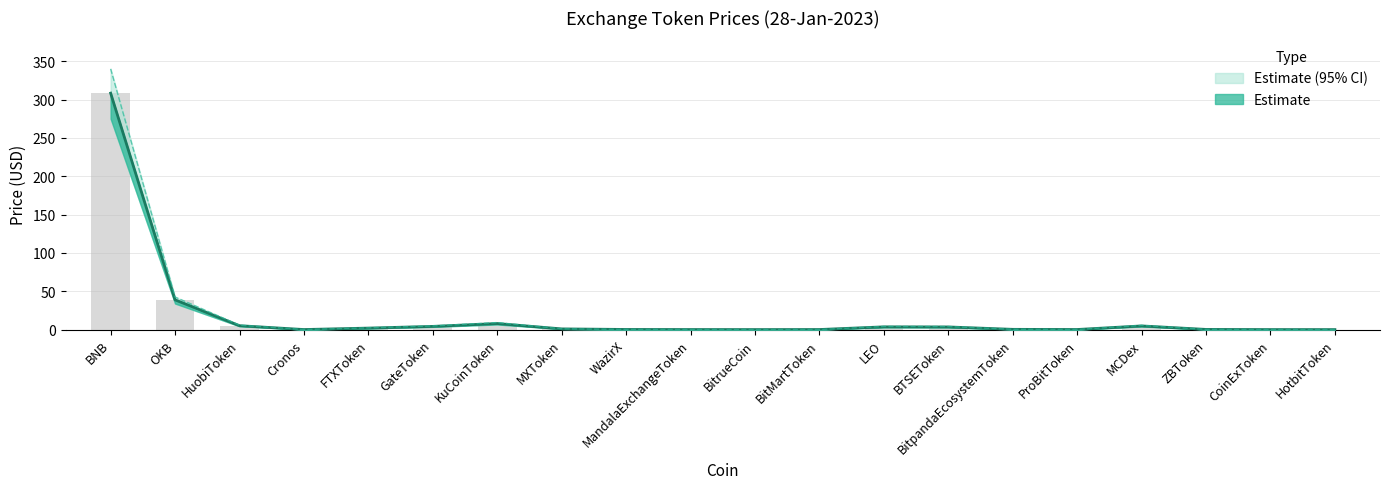

What is the sum of all Price Lower values?

380.4